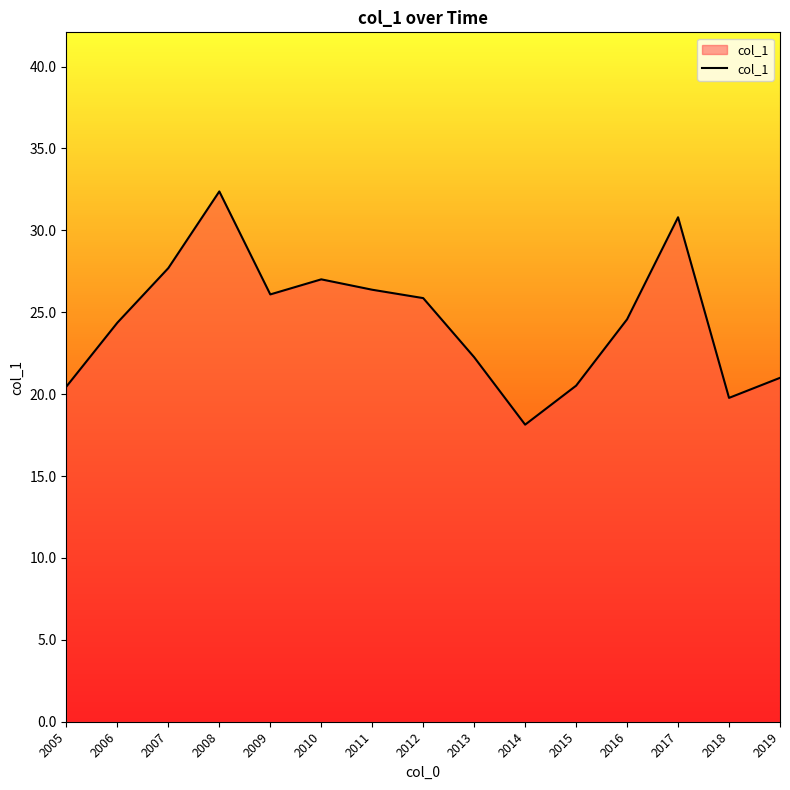

Which category has the lowest value across all series?

2014